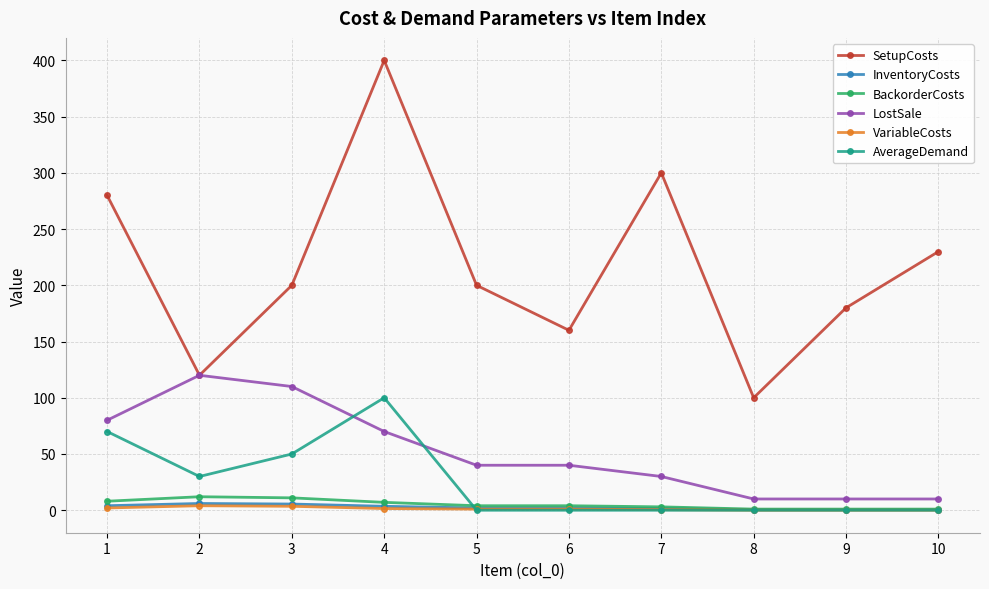

The value of BackorderCosts at 2 is 12.0. True or false?

True